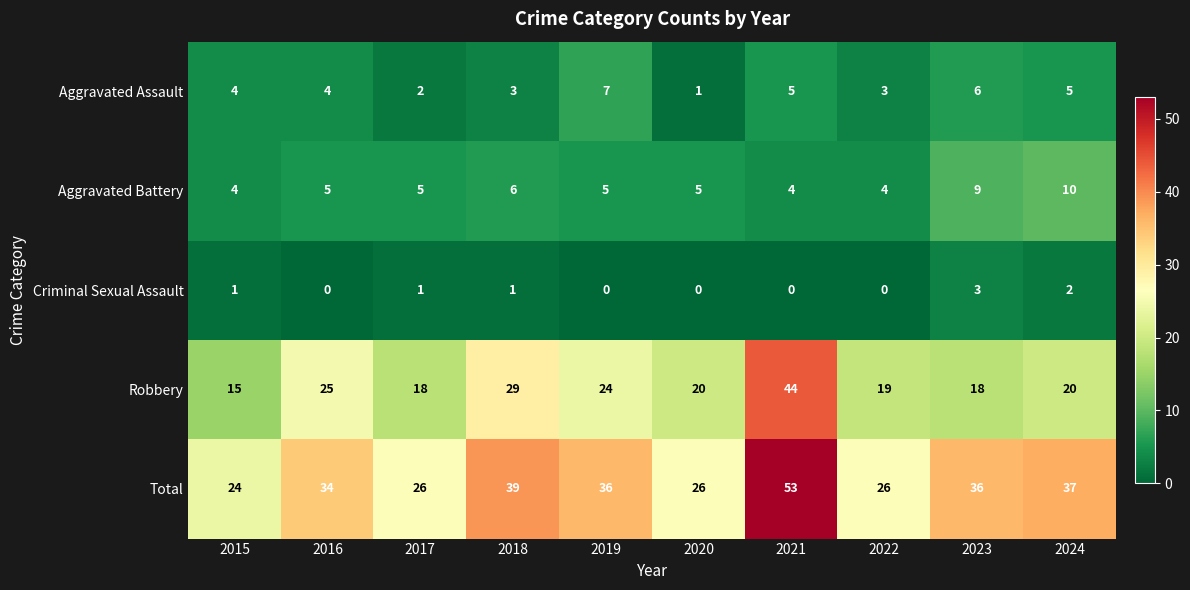

Between 2016 and 2023, which series saw the biggest shift?

Robbery